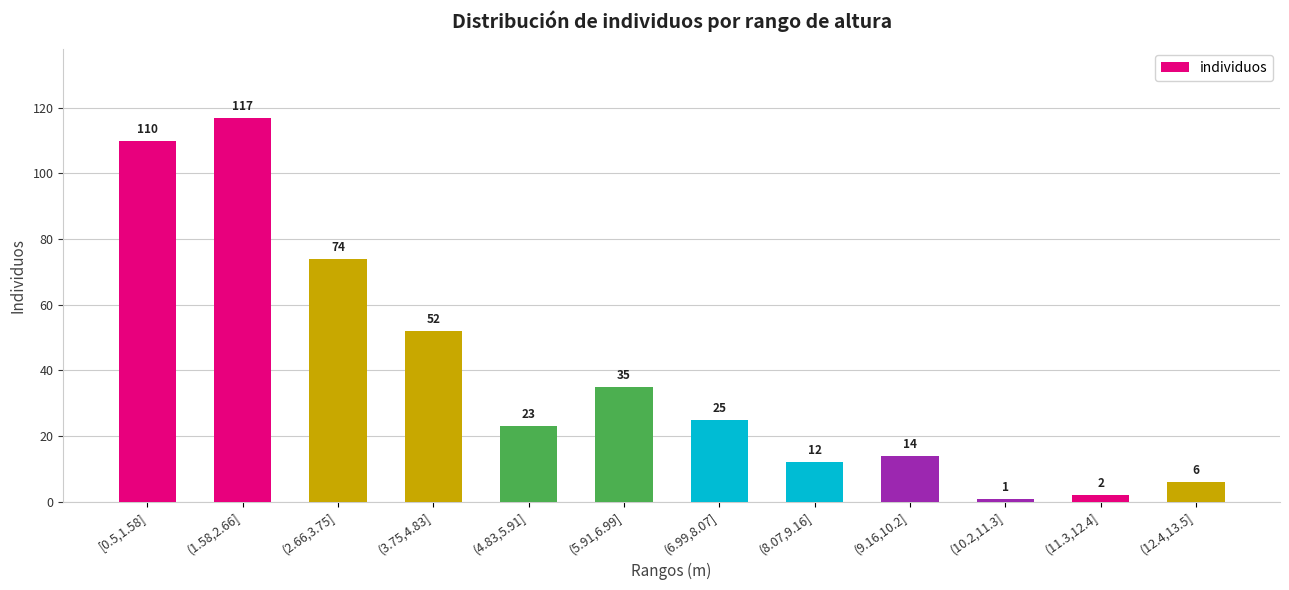

Count the number of categories in the chart.

12